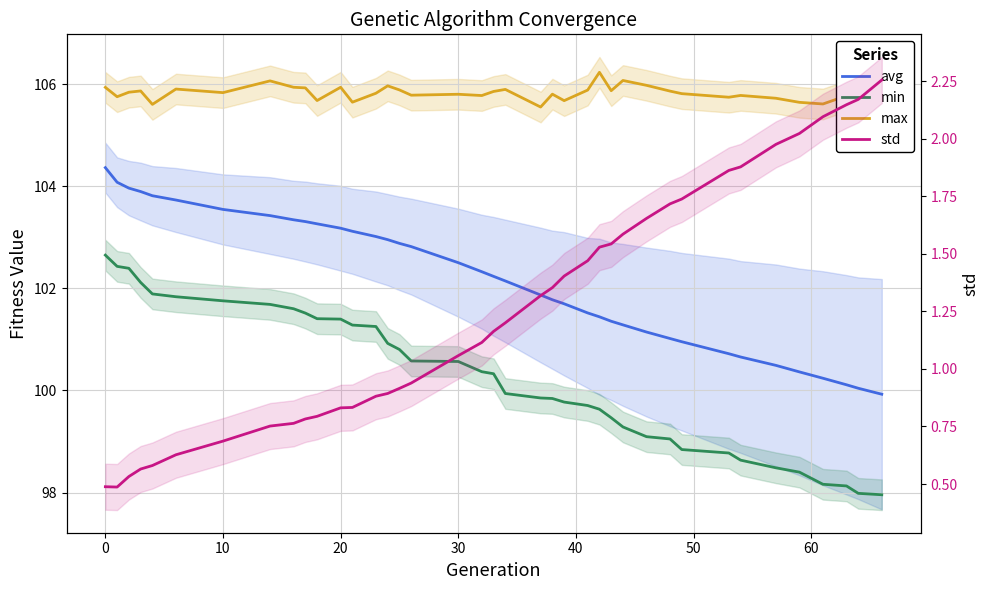

The value of min at 33 is 57.2. True or false?

False